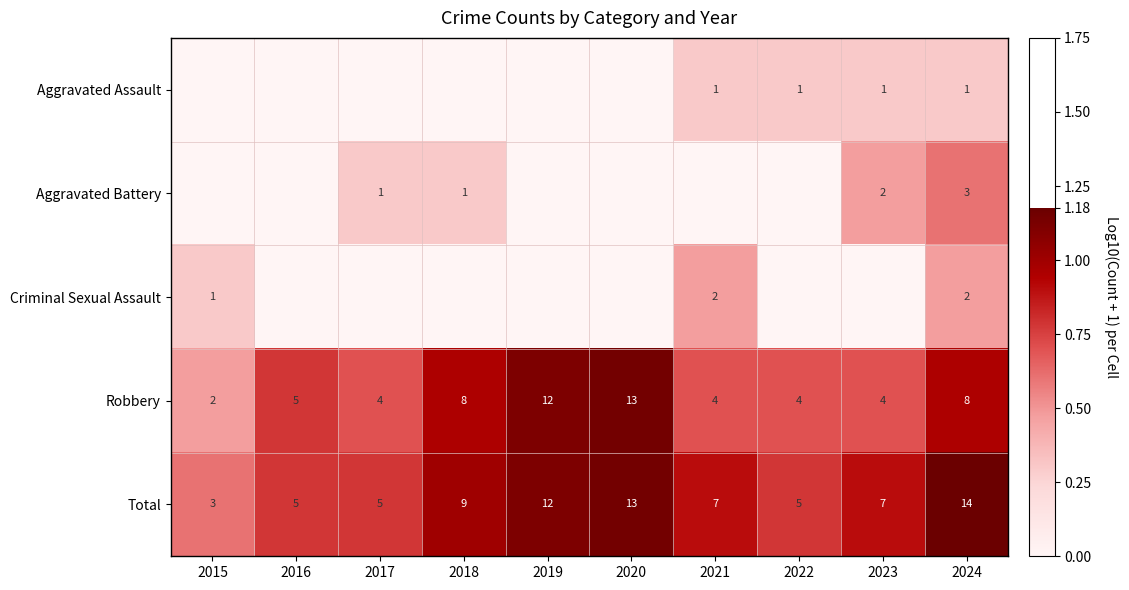

Is it true that Robbery equals 2 at 2015?

True